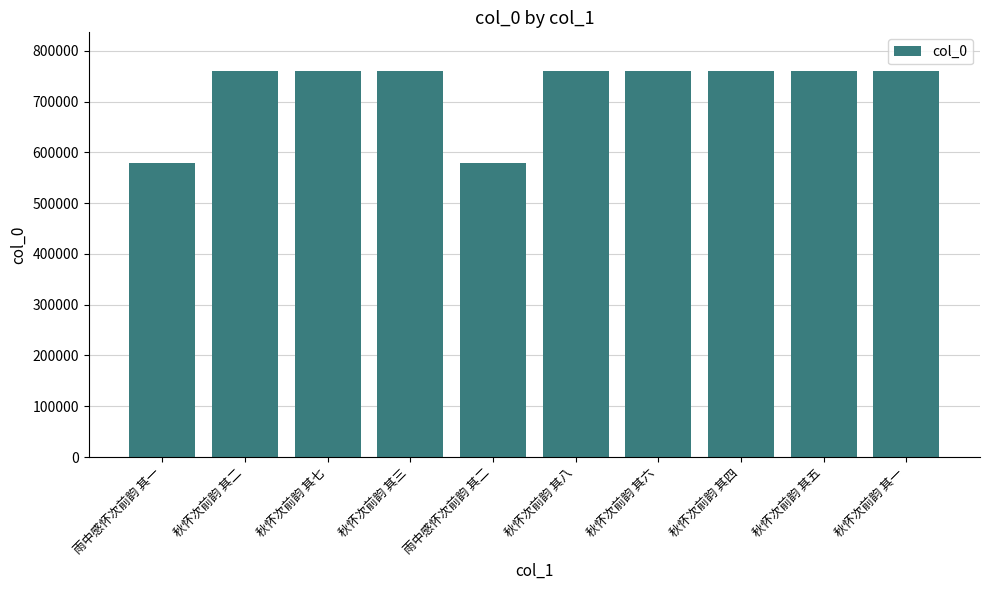

What is the difference between the second highest and second lowest values?

180470